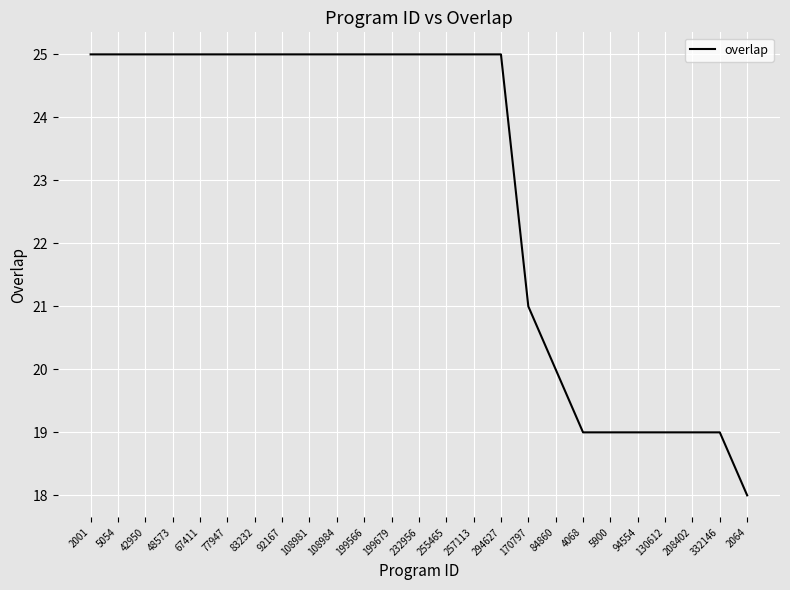

What is the sum of the values at 232956 and 130612?

44